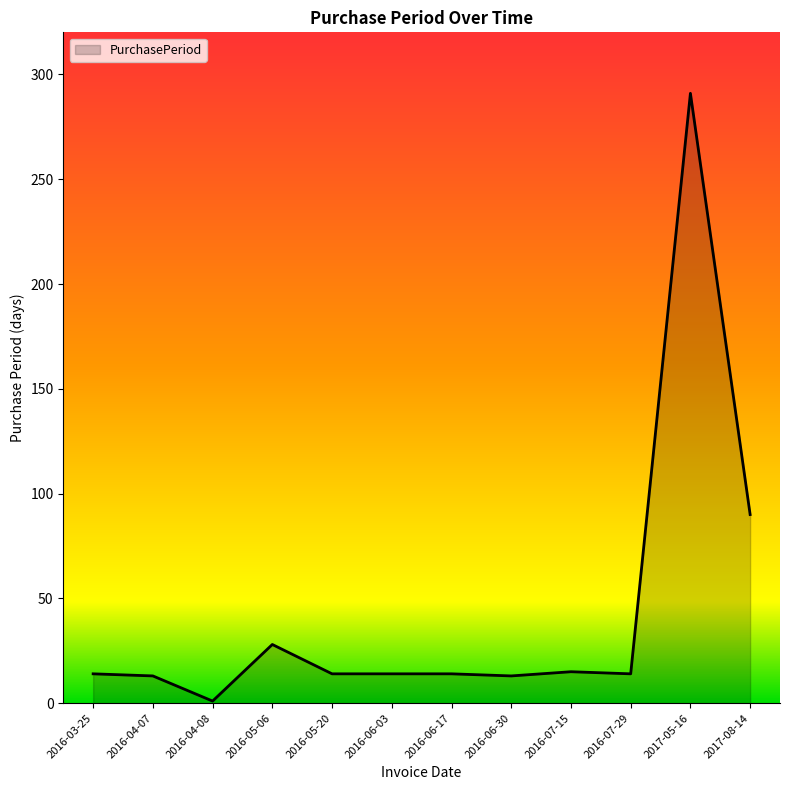

Approximately how many times larger is the value at 2016-07-29 compared to 2016-03-25?

1.0